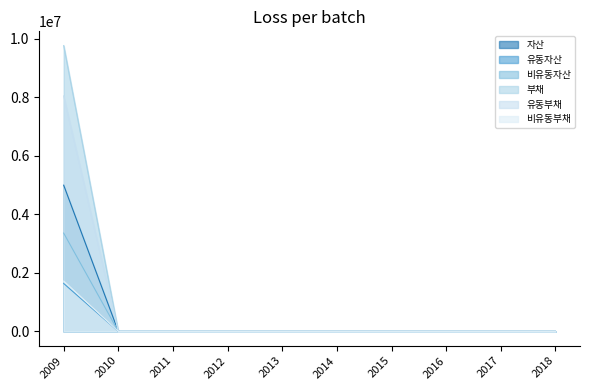

Rank the series by their maximum value, from lowest to highest.

비유동자산, 부채, 유동자산, 유동부채, 자산, 비유동부채